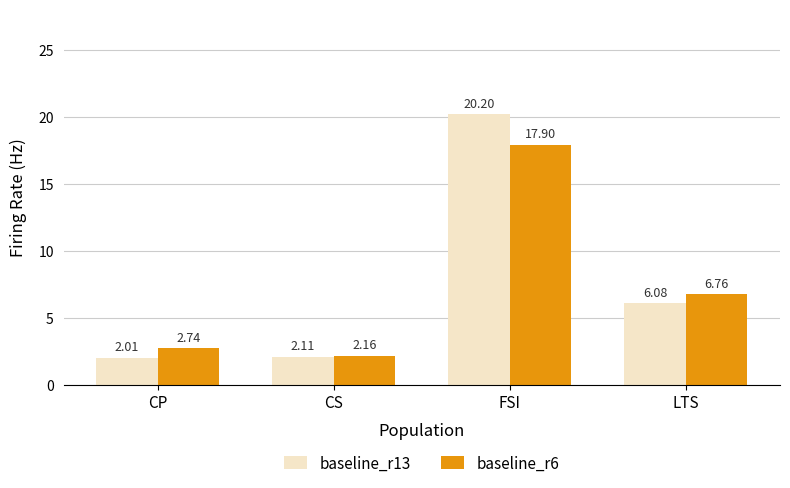

At which label does baseline_r13 reach its minimum?

CP